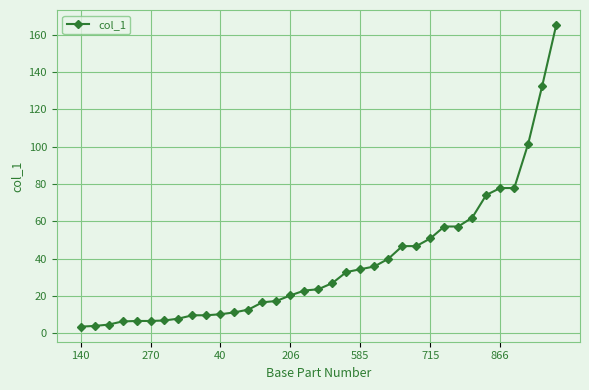

How many lines are shown in the chart?

1